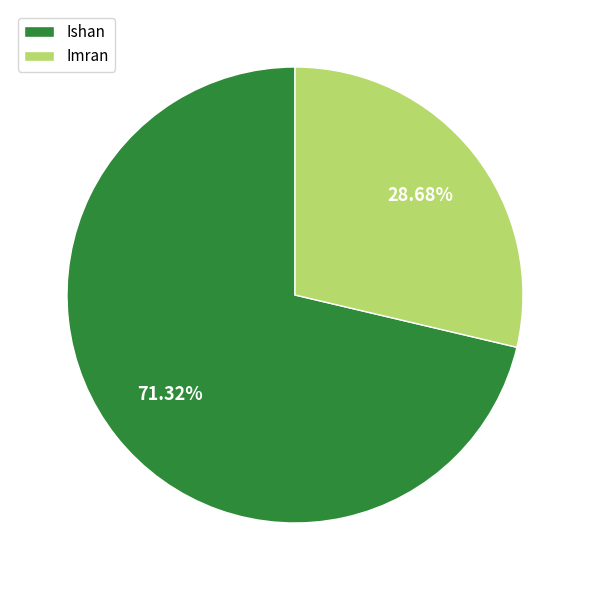

Is there any slice that represents more than half of the pie?

Yes